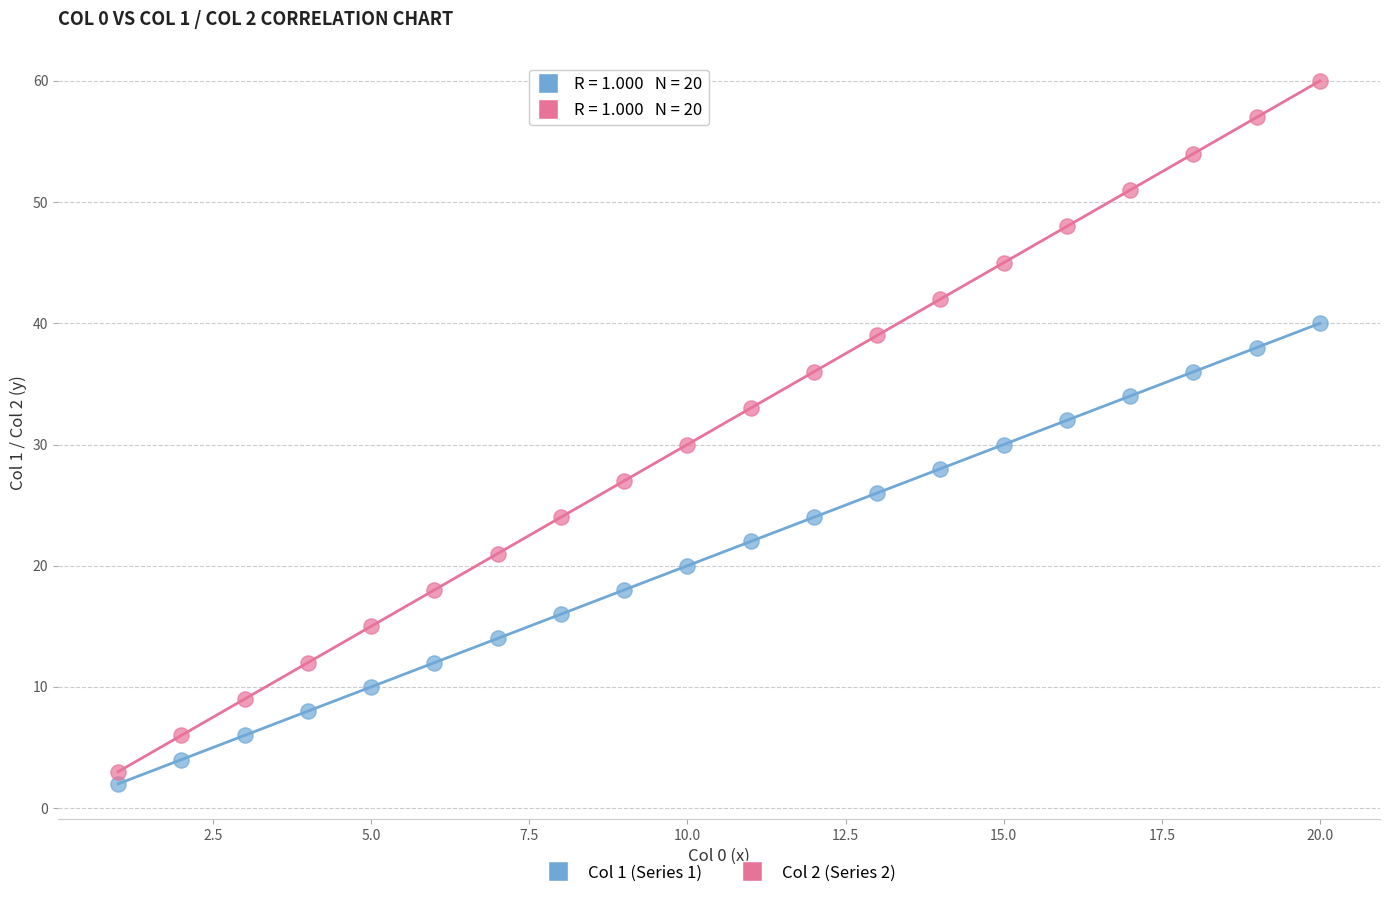

Across all data points, what is the range of Y values (max minus min)?

58